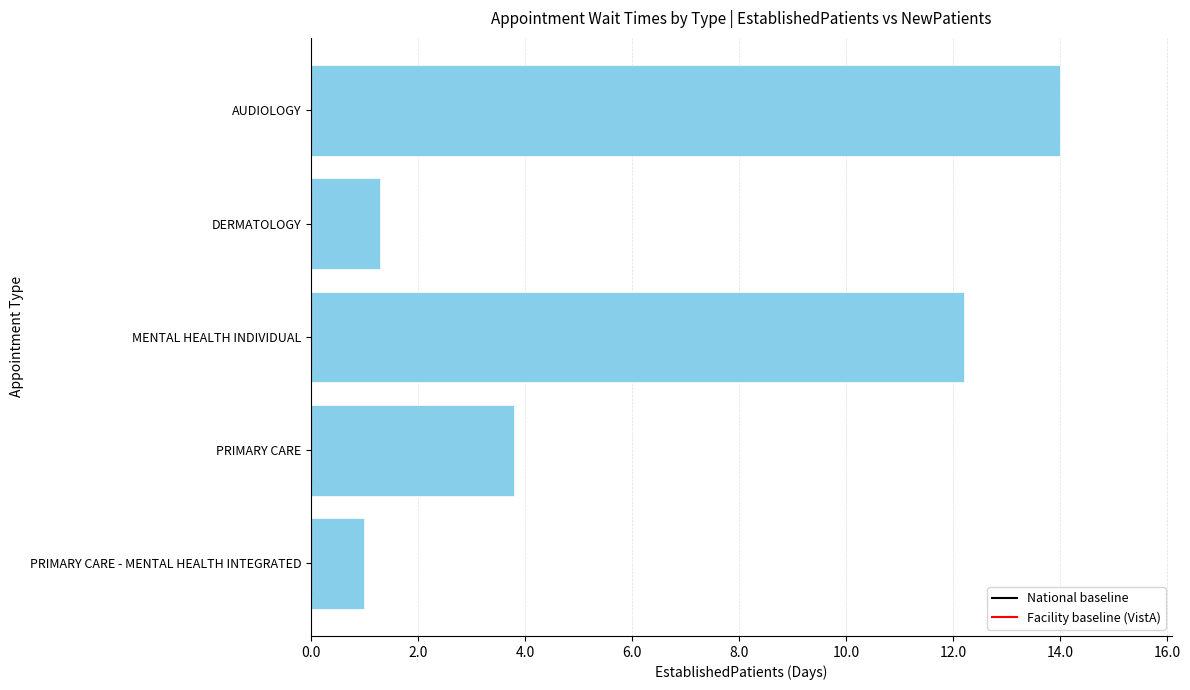

At which label is the value closest to 7?

PRIMARY CARE